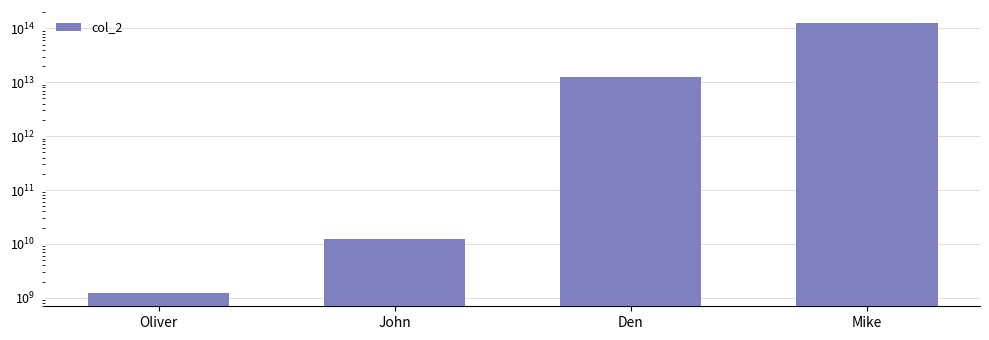

Is it true that the value at Den is 12345678901234?

True